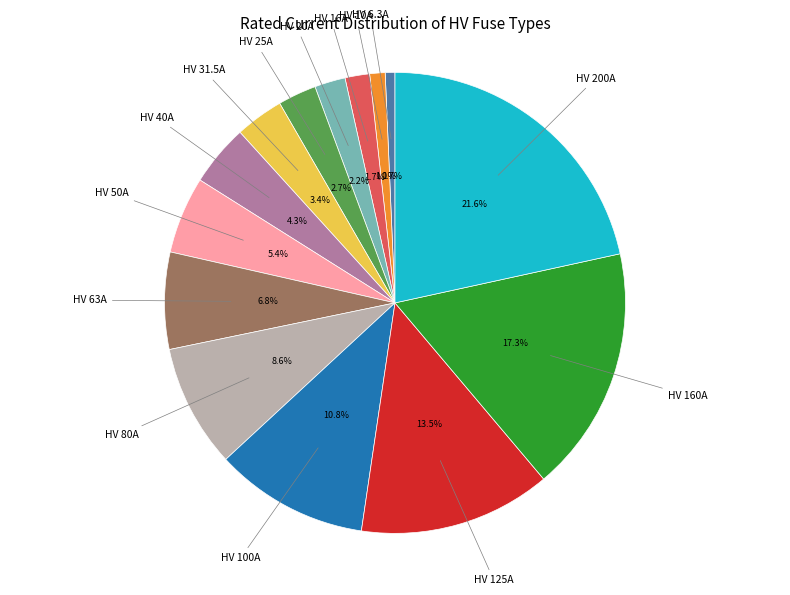

To the nearest percent, what portion does HV 63A represent?

7%